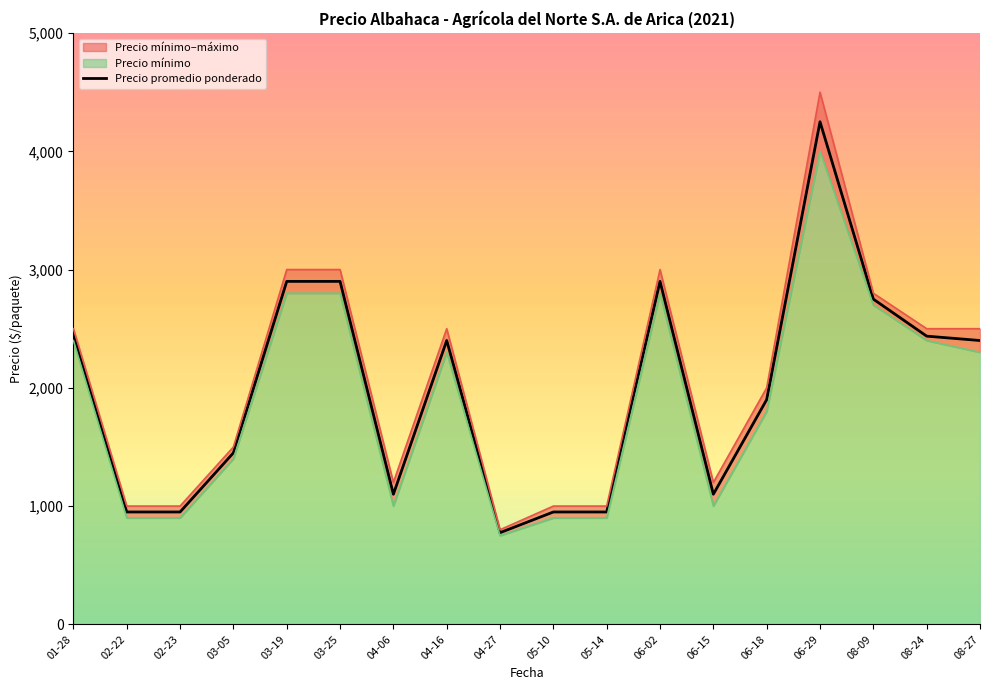

How many data points in Precio promedio ponderado are less than 2400?

9